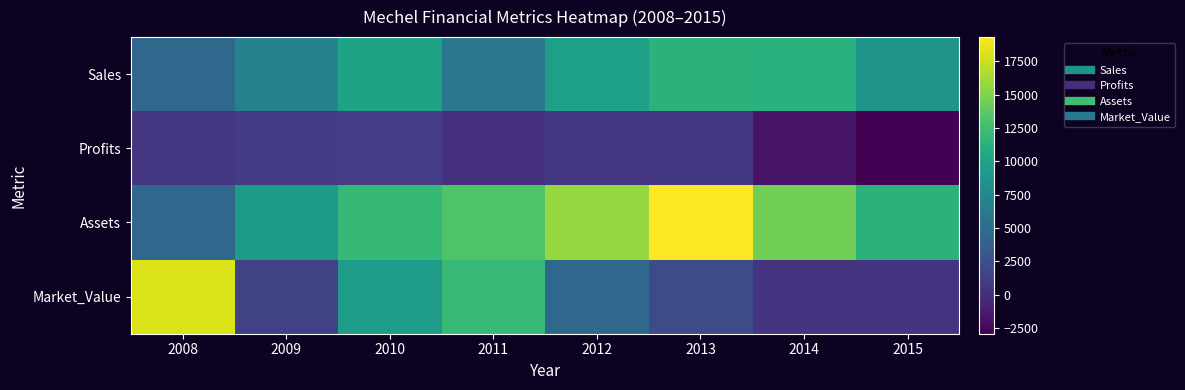

What is the maximum value shown in the chart?

19328.0